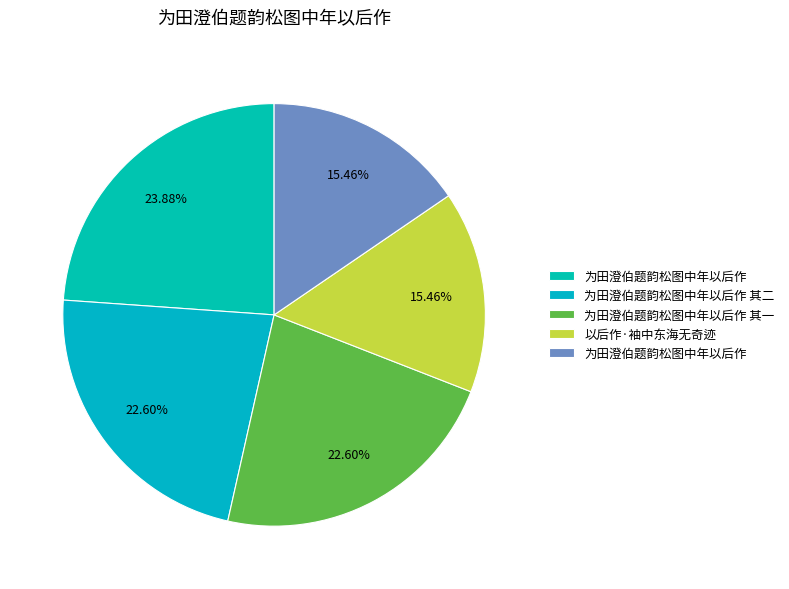

Count the number of slices in the pie.

5